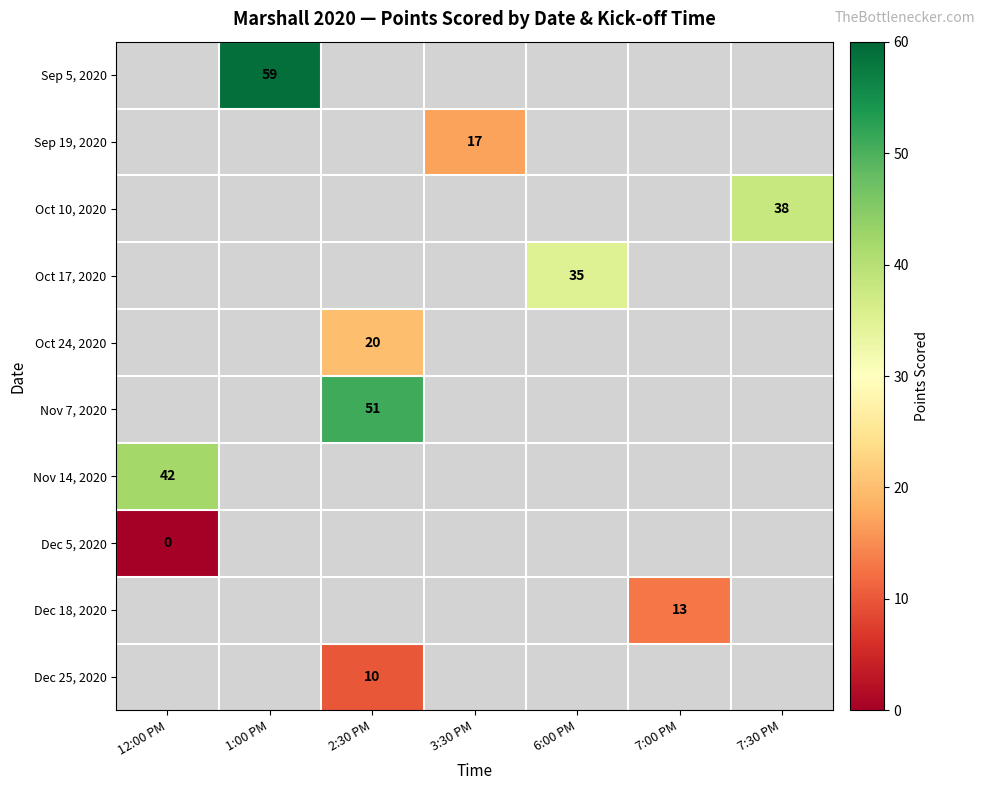

At which category is the sum across all series the highest?

2:30 PM